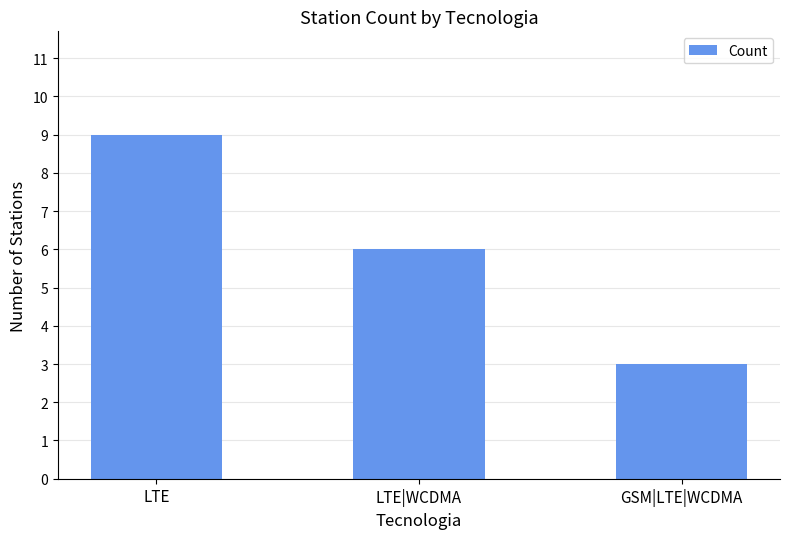

Reading left to right, what are all the values shown in this chart?

LTE=9	LTE|WCDMA=6	GSM|LTE|WCDMA=3